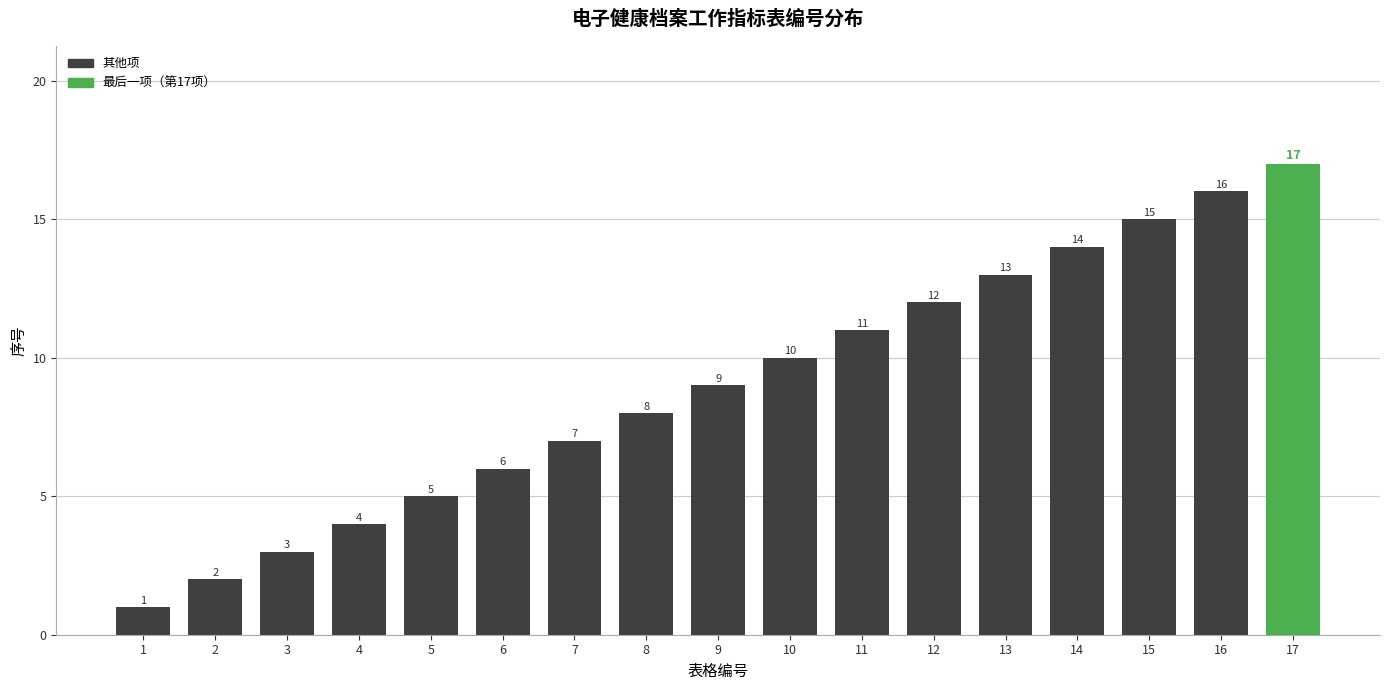

The chart shows a value of 22 at 14. True or false?

False